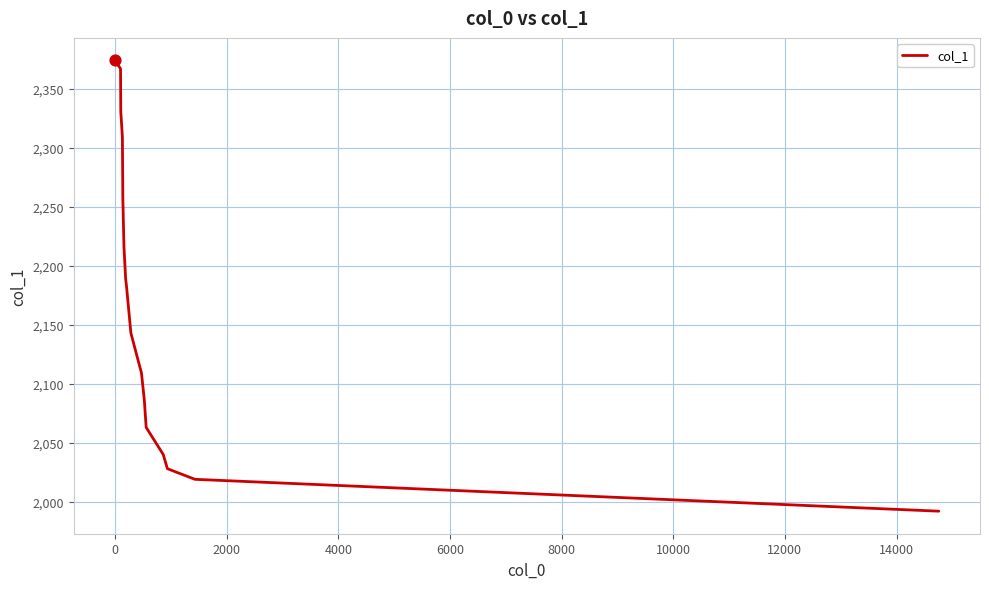

What is the smallest value displayed?

1992